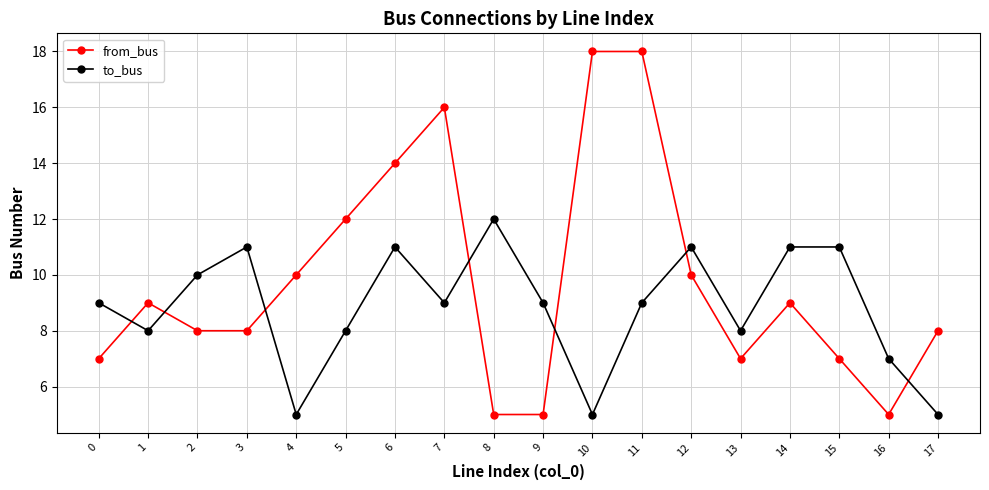

What is the total value across all series at 2?

18